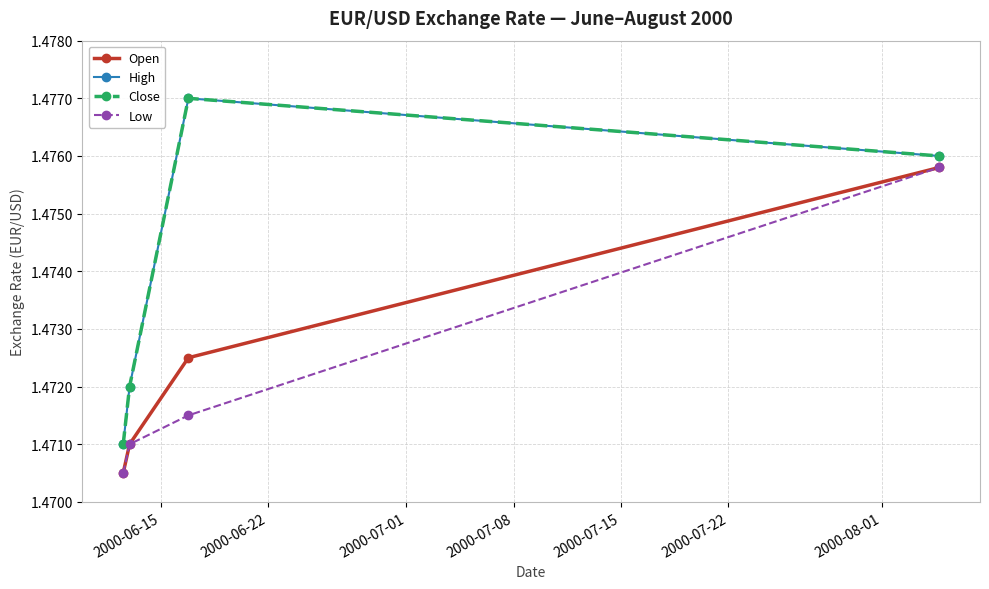

How many Close values are between 1 and 2?

4